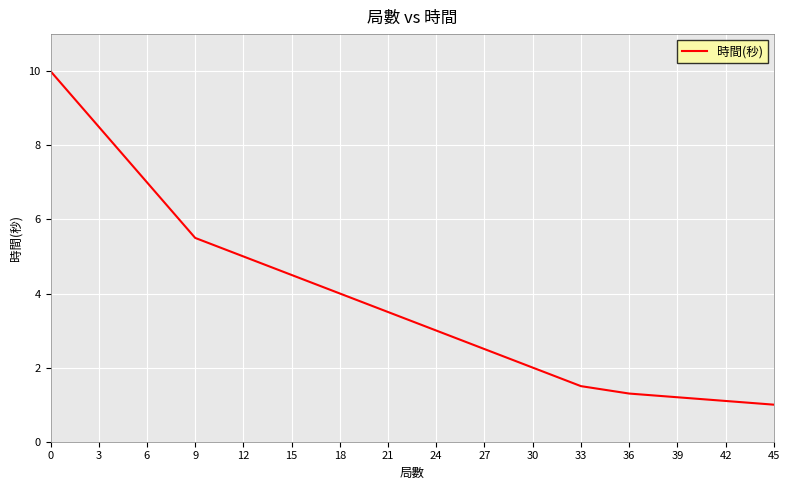

The chart shows a value of 0.8 at 33. True or false?

False